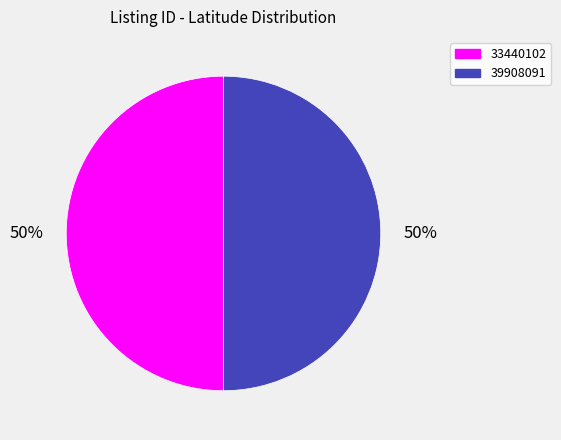

Approximately how many times larger is the value at 39908091 compared to 33440102?

1.0